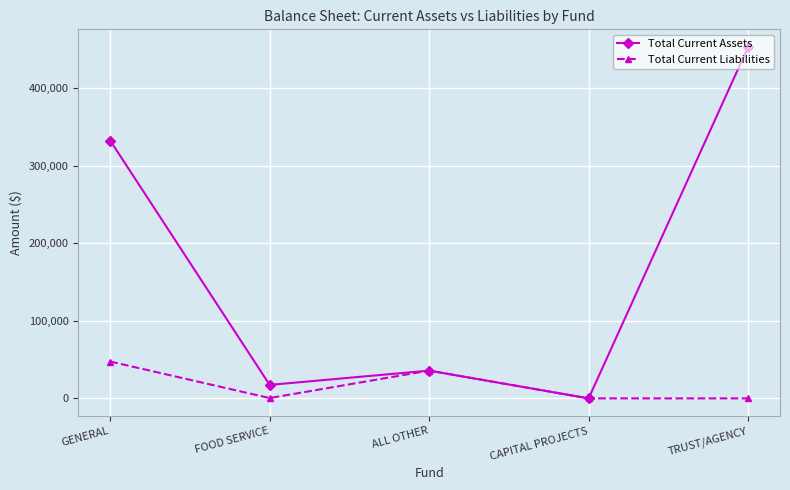

Where is Total Current Liabilities nearest to the value 23747?

ALL OTHER